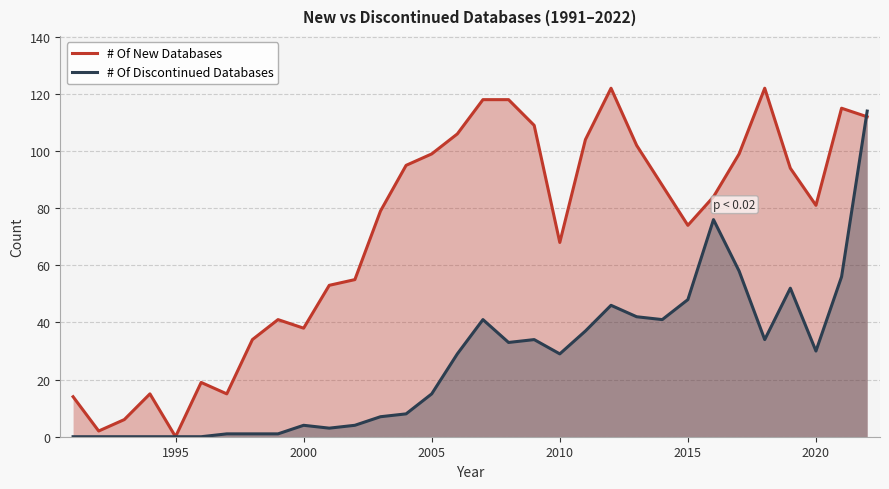

Reading left to right, transcribe all the data shown in this chart.

# Of New Databases: 14	2	6	15	0	19	15	34	41	38	53	55	79	95	99	106	118	118	109	68	104	122	102	88	74	84	99	122	94	81	115	112
# Of Discontinued Databases: 0	0	0	0	0	0	1	1	1	4	3	4	7	8	15	29	41	33	34	29	37	46	42	41	48	76	58	34	52	30	56	114